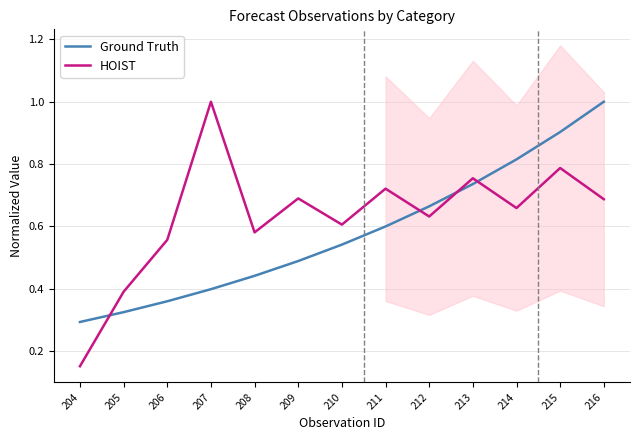

What is the highest value of the HOIST series?

1.0